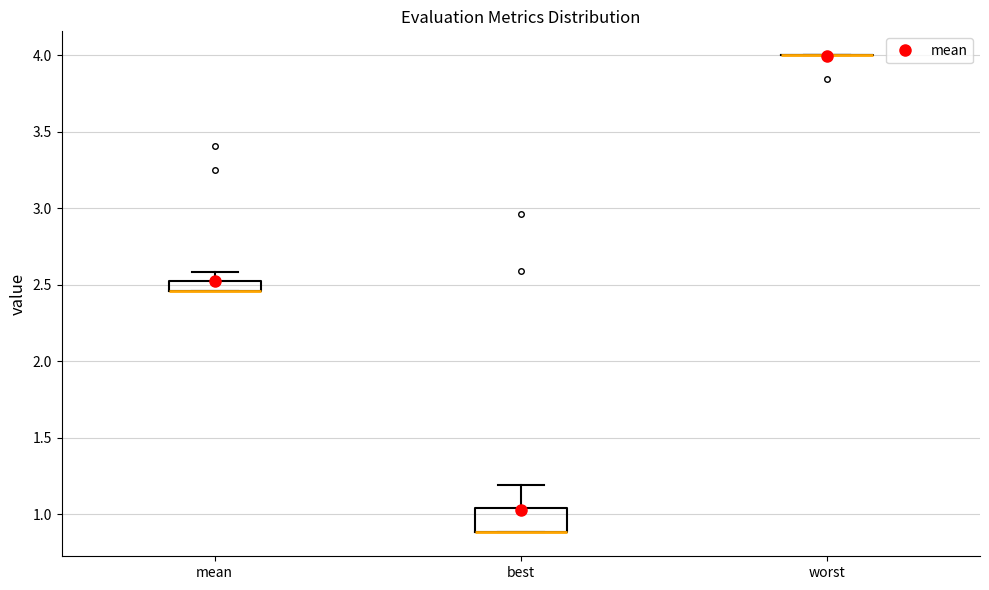

Which box is the tallest, from its lower edge to its upper edge?

best